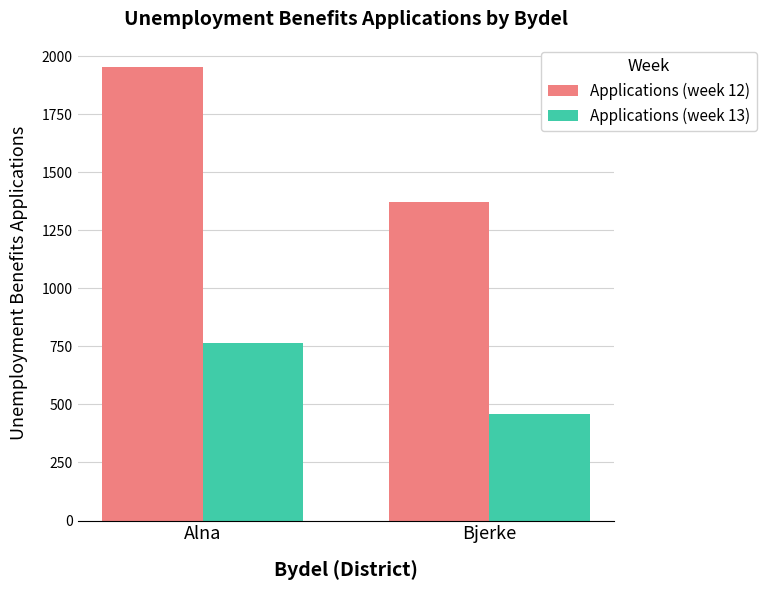

Reading left to right, list all the values displayed in this chart.

Applications (week 12): 1954	1371
Applications (week 13): 763	461